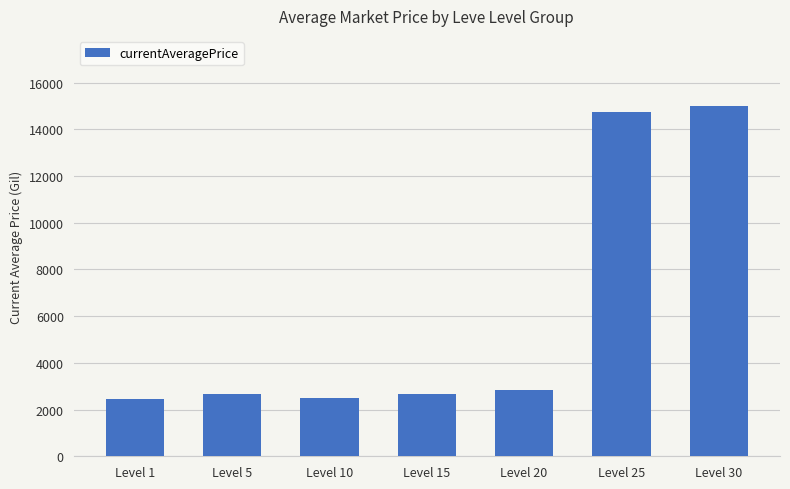

How many data points does each series have?

7